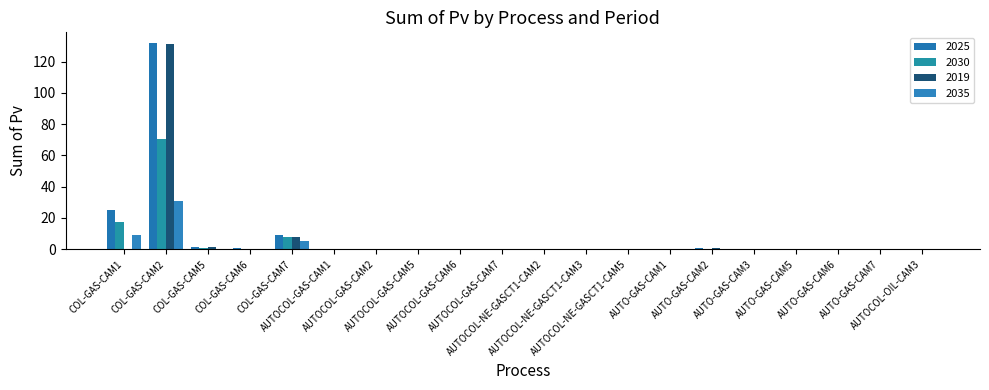

Reading right to left, what are all the values shown in this chart?

2025: AUTOCOL-OIL-CAM3=0.1	AUTO-GAS-CAM7=0.0	AUTO-GAS-CAM6=0.0	AUTO-GAS-CAM5=0.1	AUTO-GAS-CAM3=0.4	AUTO-GAS-CAM2=0.4	AUTO-GAS-CAM1=0.1	AUTOCOL-NE-GASCT1-CAM5=0.0	AUTOCOL-NE-GASCT1-CAM3=0.0	AUTOCOL-NE-GASCT1-CAM2=0.0	AUTOCOL-GAS-CAM7=0.0	AUTOCOL-GAS-CAM6=0.0	AUTOCOL-GAS-CAM5=0.0	AUTOCOL-GAS-CAM2=0.0	AUTOCOL-GAS-CAM1=0.0	COL-GAS-CAM7=9.0	COL-GAS-CAM6=0.4	COL-GAS-CAM5=1.6	COL-GAS-CAM2=132.2	COL-GAS-CAM1=24.7
2030: AUTOCOL-OIL-CAM3=0.1	AUTO-GAS-CAM7=0.0	AUTO-GAS-CAM6=0.0	AUTO-GAS-CAM5=0.1	AUTO-GAS-CAM3=0.4	AUTO-GAS-CAM2=0.3	AUTO-GAS-CAM1=0.0	AUTOCOL-NE-GASCT1-CAM5=0.0	AUTOCOL-NE-GASCT1-CAM3=0.1	AUTOCOL-NE-GASCT1-CAM2=0.1	AUTOCOL-GAS-CAM7=0.0	AUTOCOL-GAS-CAM6=0.0	AUTOCOL-GAS-CAM5=0.0	AUTOCOL-GAS-CAM2=0.0	AUTOCOL-GAS-CAM1=0.0	COL-GAS-CAM7=7.4	COL-GAS-CAM6=0.2	COL-GAS-CAM5=0.5	COL-GAS-CAM2=70.6	COL-GAS-CAM1=17.4
2019: AUTOCOL-OIL-CAM3=0.1	AUTO-GAS-CAM7=0.0	AUTO-GAS-CAM6=0.0	AUTO-GAS-CAM5=0.1	AUTO-GAS-CAM3=0.4	AUTO-GAS-CAM2=0.4	AUTO-GAS-CAM1=0.0	AUTOCOL-NE-GASCT1-CAM5=0.0	AUTOCOL-NE-GASCT1-CAM3=0.0	AUTOCOL-NE-GASCT1-CAM2=0.0	AUTOCOL-GAS-CAM7=0.0	AUTOCOL-GAS-CAM6=0.0	AUTOCOL-GAS-CAM5=0.0	AUTOCOL-GAS-CAM2=0.0	AUTOCOL-GAS-CAM1=0.0	COL-GAS-CAM7=7.5	COL-GAS-CAM6=0.3	COL-GAS-CAM5=1.5	COL-GAS-CAM2=131.6	COL-GAS-CAM1=0.0
2035: AUTOCOL-OIL-CAM3=0.0	AUTO-GAS-CAM7=0.0	AUTO-GAS-CAM6=0.0	AUTO-GAS-CAM5=0.0	AUTO-GAS-CAM3=0.4	AUTO-GAS-CAM2=0.1	AUTO-GAS-CAM1=0.0	AUTOCOL-NE-GASCT1-CAM5=0.0	AUTOCOL-NE-GASCT1-CAM3=0.1	AUTOCOL-NE-GASCT1-CAM2=0.0	AUTOCOL-GAS-CAM7=0.0	AUTOCOL-GAS-CAM6=0.0	AUTOCOL-GAS-CAM5=0.0	AUTOCOL-GAS-CAM2=0.0	AUTOCOL-GAS-CAM1=0.0	COL-GAS-CAM7=5.0	COL-GAS-CAM6=0.0	COL-GAS-CAM5=0.0	COL-GAS-CAM2=30.6	COL-GAS-CAM1=9.0